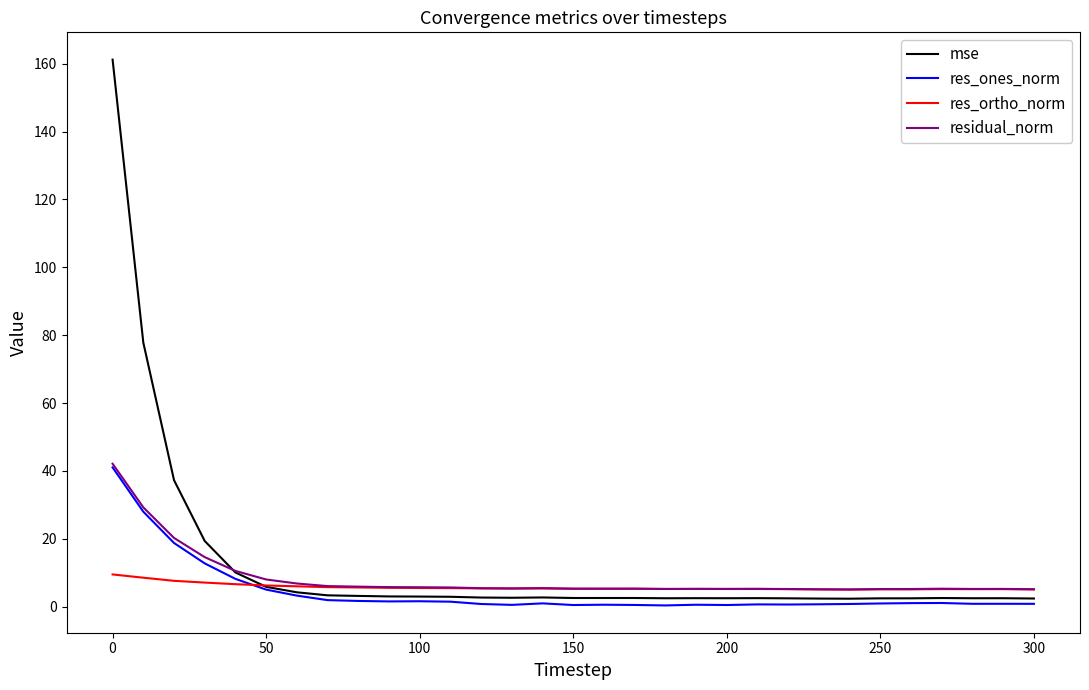

What is the difference between the maximum and minimum values in the residual_norm series?

37.0